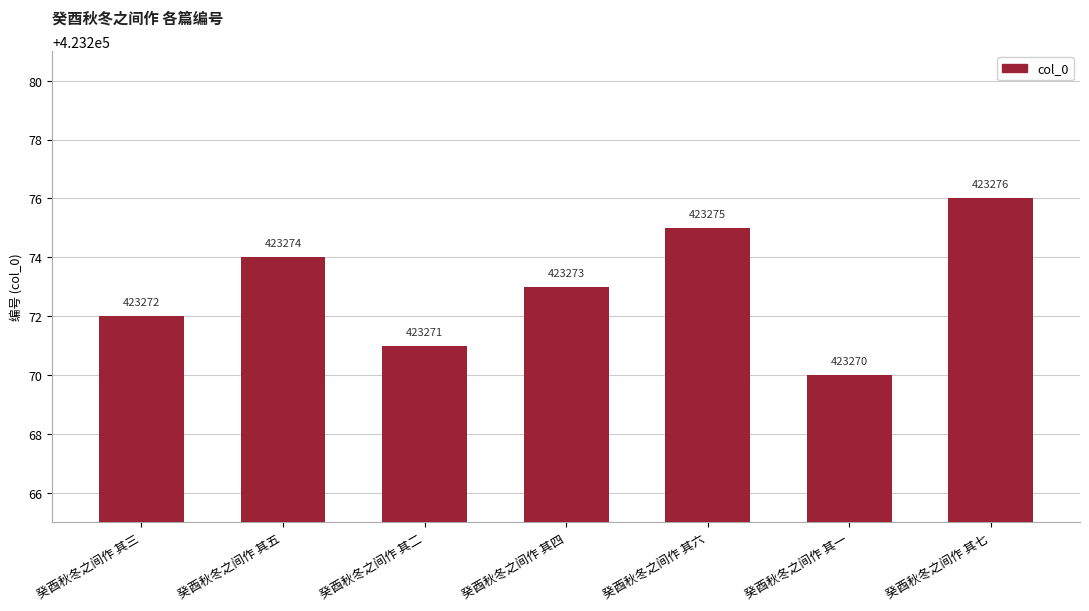

The value at 癸酉秋冬之间作 其五 is 423274. True or false?

True